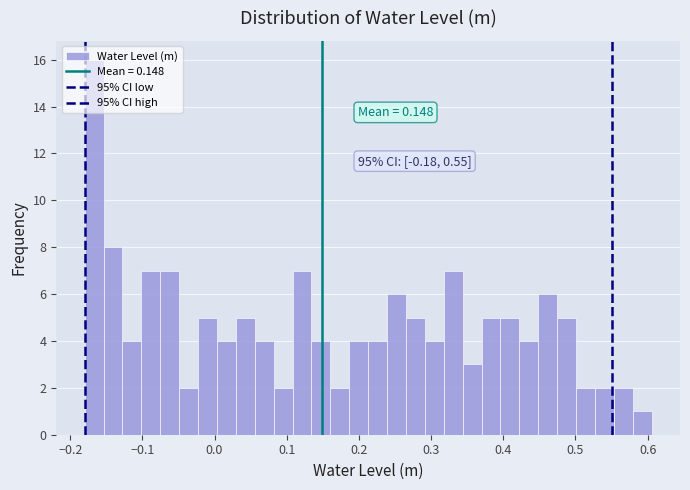

Around what value on the x-axis is the tallest bar? Give the approximate position of its centre, as read against the axis.

-0.17